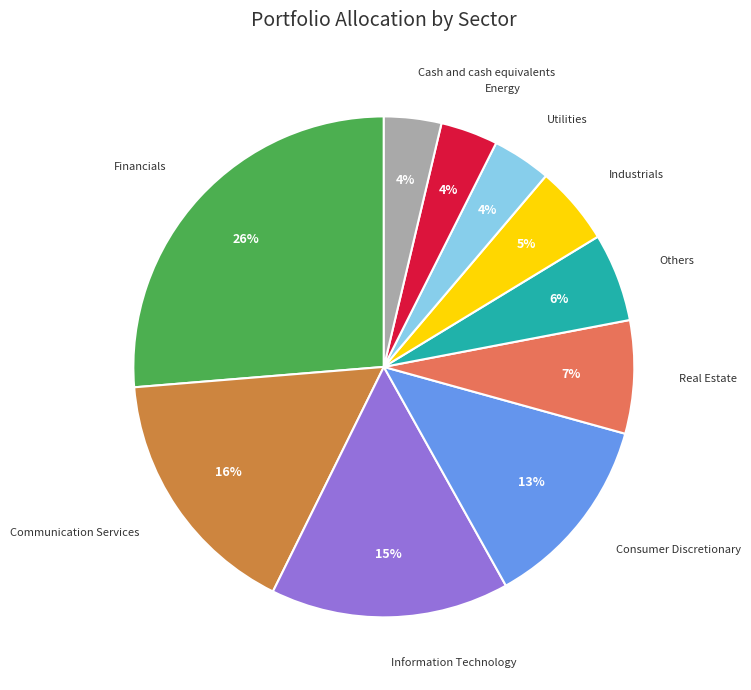

Is there any slice that represents more than half of the pie?

No